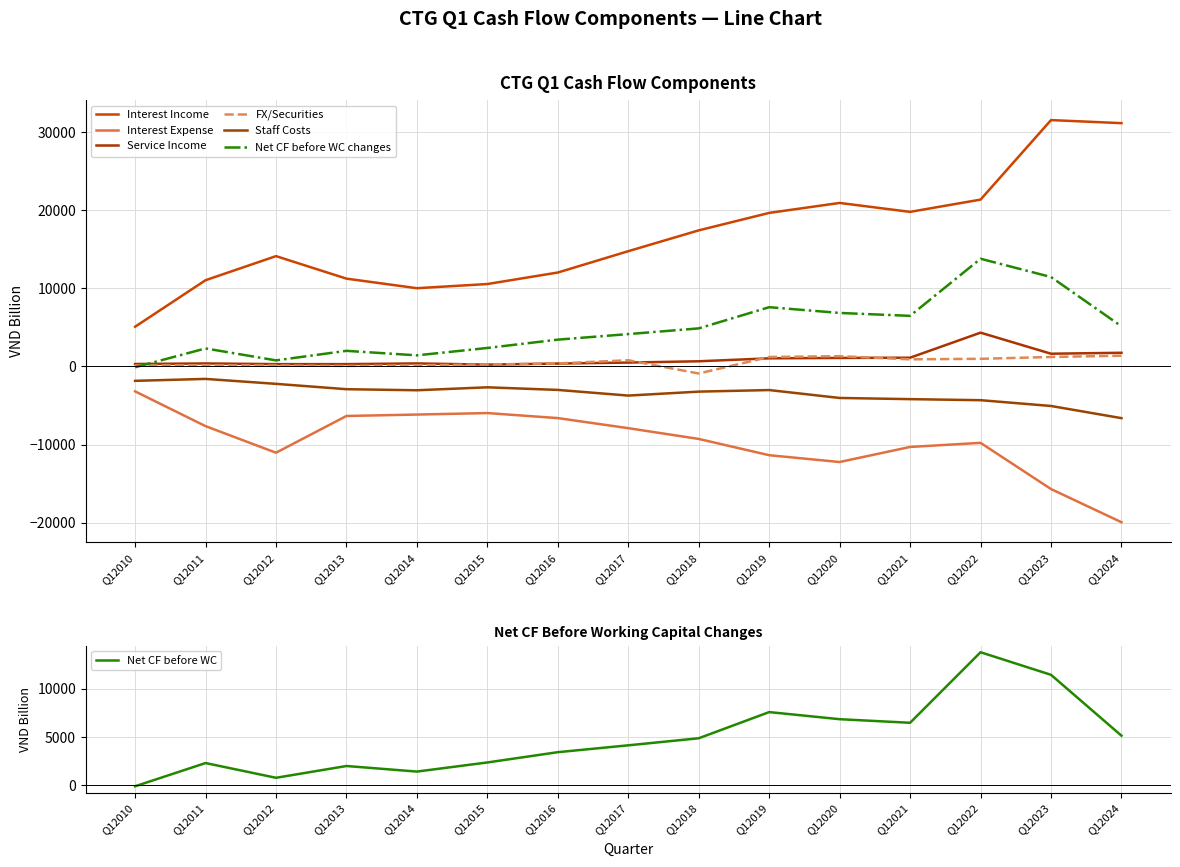

Reading right to left, extract all data points from this chart.

Interest Income: Q12024=31146	Q12023=31538	Q12022=21360	Q12021=19790	Q12020=20933	Q12019=19658	Q12018=17422	Q12017=14757	Q12016=12026	Q12015=10552	Q12014=10018	Q12013=11242	Q12012=14124	Q12011=11042	Q12010=5088
Interest Expense: Q12024=-19938	Q12023=-15692	Q12022=-9778	Q12021=-10303	Q12020=-12231	Q12019=-11360	Q12018=-9277	Q12017=-7899	Q12016=-6609	Q12015=-5965	Q12014=-6157	Q12013=-6338	Q12012=-11041	Q12011=-7639	Q12010=-3189
Service Income: Q12024=1753	Q12023=1632	Q12022=4326	Q12021=1122	Q12020=1091	Q12019=1041	Q12018=664	Q12017=499	Q12016=372	Q12015=236	Q12014=389	Q12013=300	Q12012=299	Q12011=387	Q12010=317
FX/Securities: Q12024=1381	Q12023=1213	Q12022=979	Q12021=914	Q12020=1314	Q12019=1214	Q12018=-900	Q12017=796	Q12016=387	Q12015=249	Q12014=148	Q12013=69	Q12012=133	Q12011=156	Q12010=131
Staff Costs: Q12024=-6616	Q12023=-5059	Q12022=-4317	Q12021=-4183	Q12020=-4032	Q12019=-3020	Q12018=-3221	Q12017=-3727	Q12016=-3002	Q12015=-2668	Q12014=-3046	Q12013=-2910	Q12012=-2226	Q12011=-1593	Q12010=-1840
Net CF before WC changes: Q12024=5141	Q12023=11450	Q12022=13789	Q12021=6479	Q12020=6851	Q12019=7587	Q12018=4875	Q12017=4144	Q12016=3433	Q12015=2368	Q12014=1423	Q12013=2000	Q12012=779	Q12011=2307	Q12010=-101